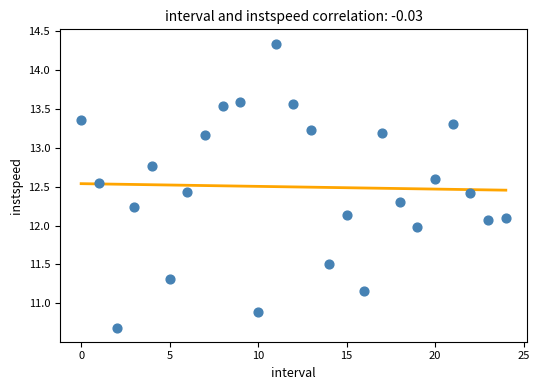

What is the range of Y values (max minus min)?

3.7